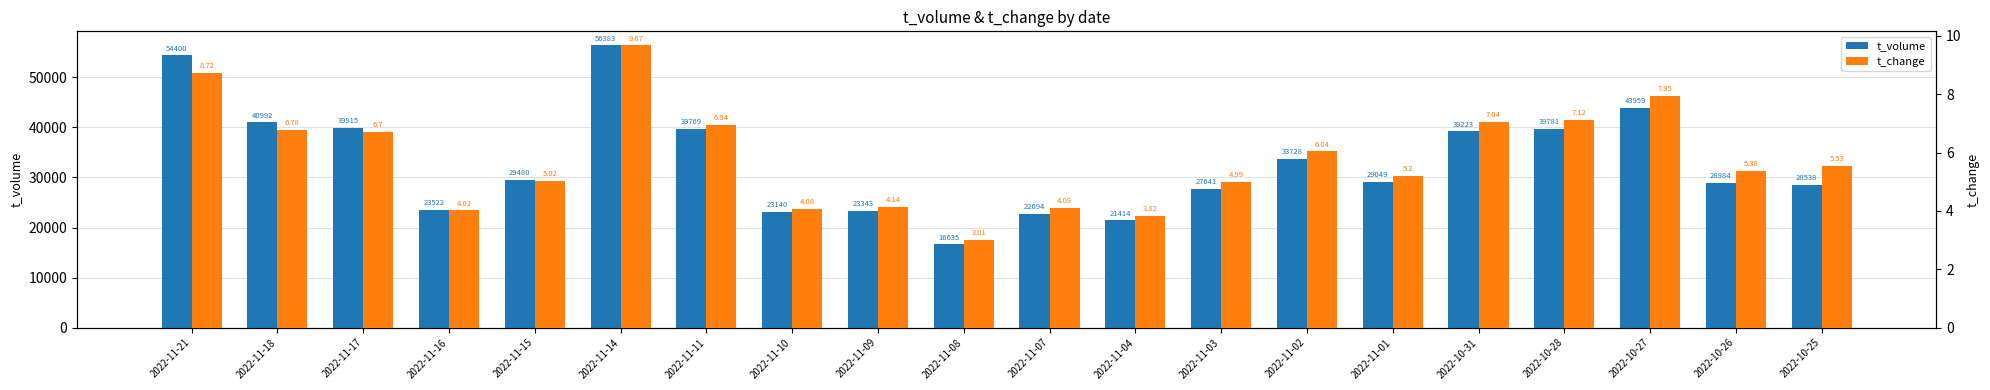

How many values in the t_volume series exceed 29480?

9